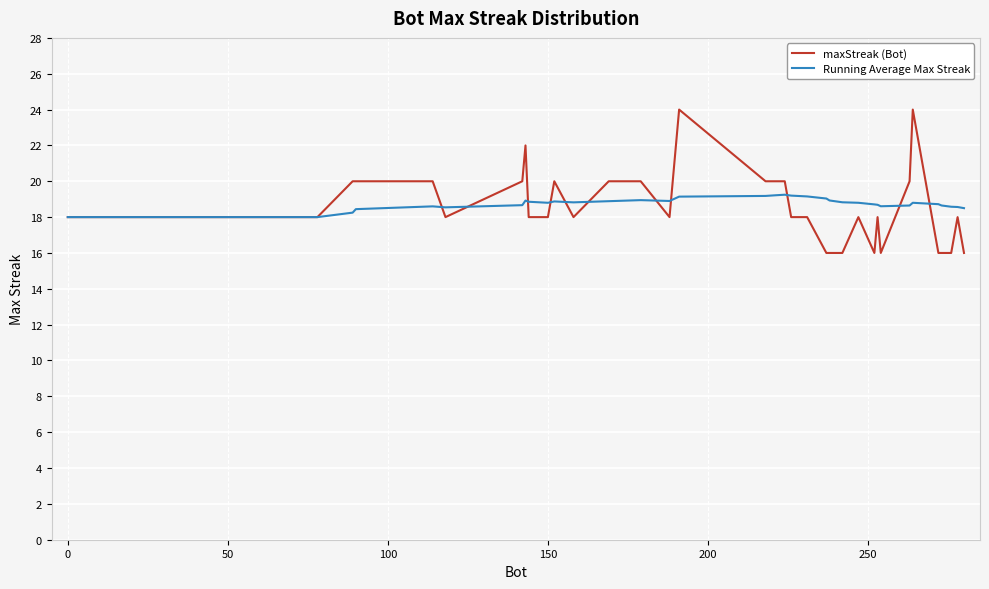

List the series in order of their peak value, highest first.

maxStreak (Bot), Running Average Max Streak